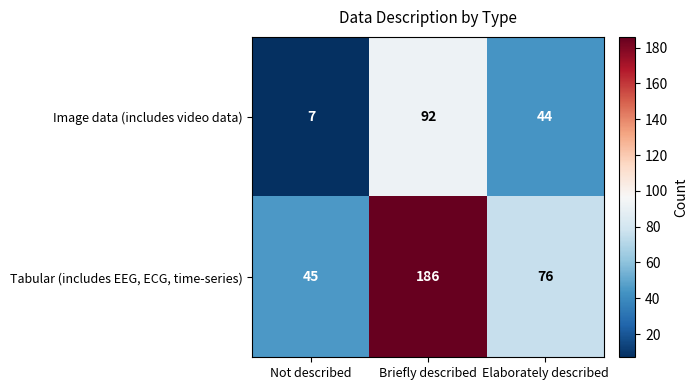

Which category has the lowest value across all series?

Not described